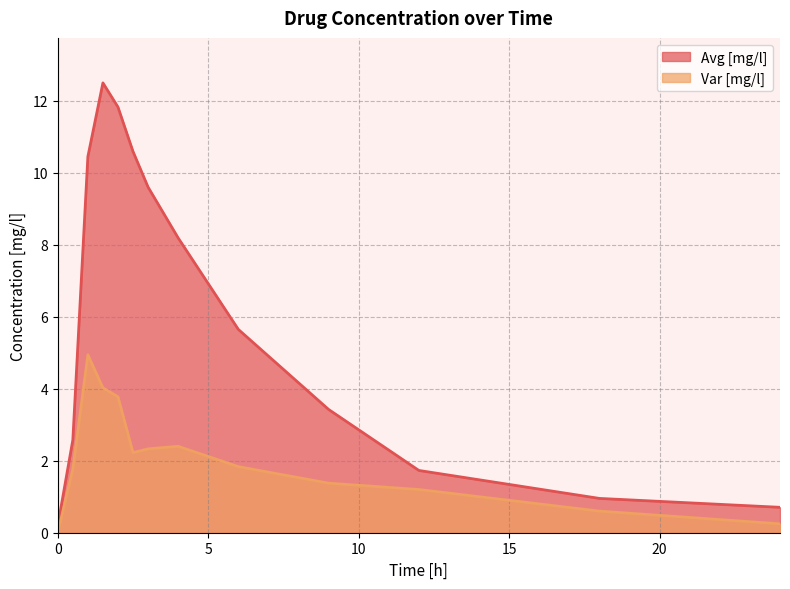

Is the value of Avg [mg/l] at 12.0 greater than the value of Var [mg/l] at 12.0?

Yes